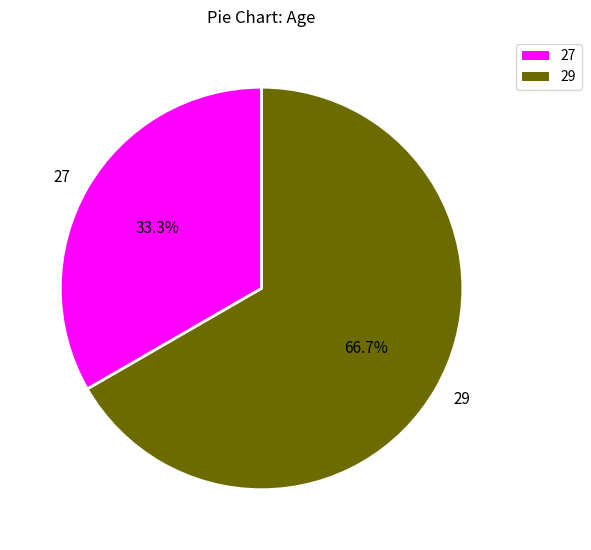

To the nearest percent, what is the combined percentage of 27 and 29?

100%